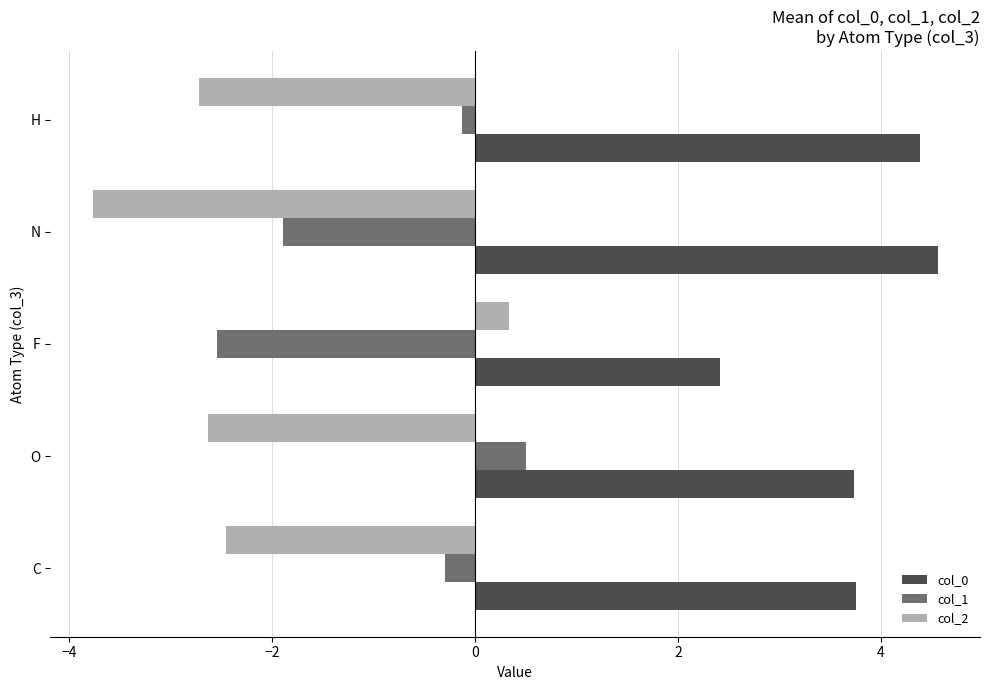

What is the minimum value shown in the chart?

-3.8